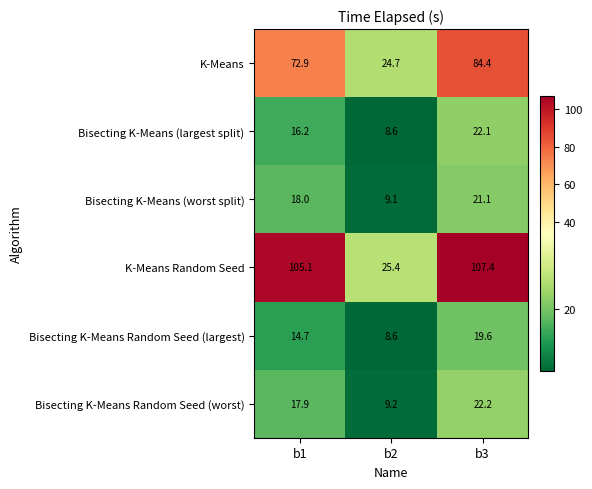

What is the difference between the highest and lowest values at b2?

16.8